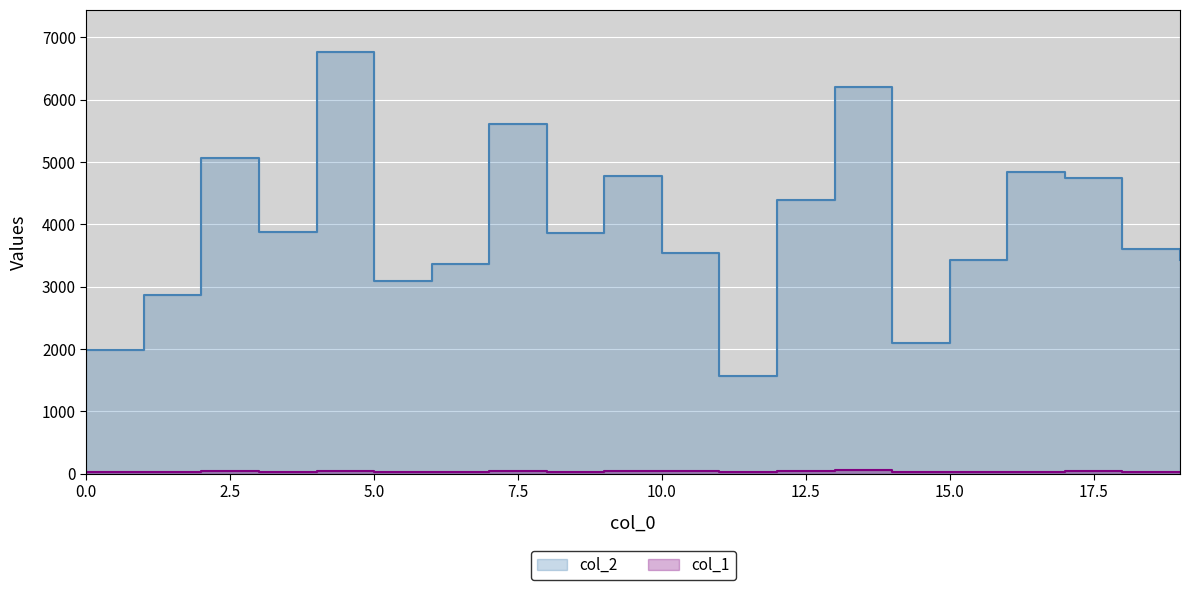

What is the difference between the maximum and minimum values in the col_2 series?

5203